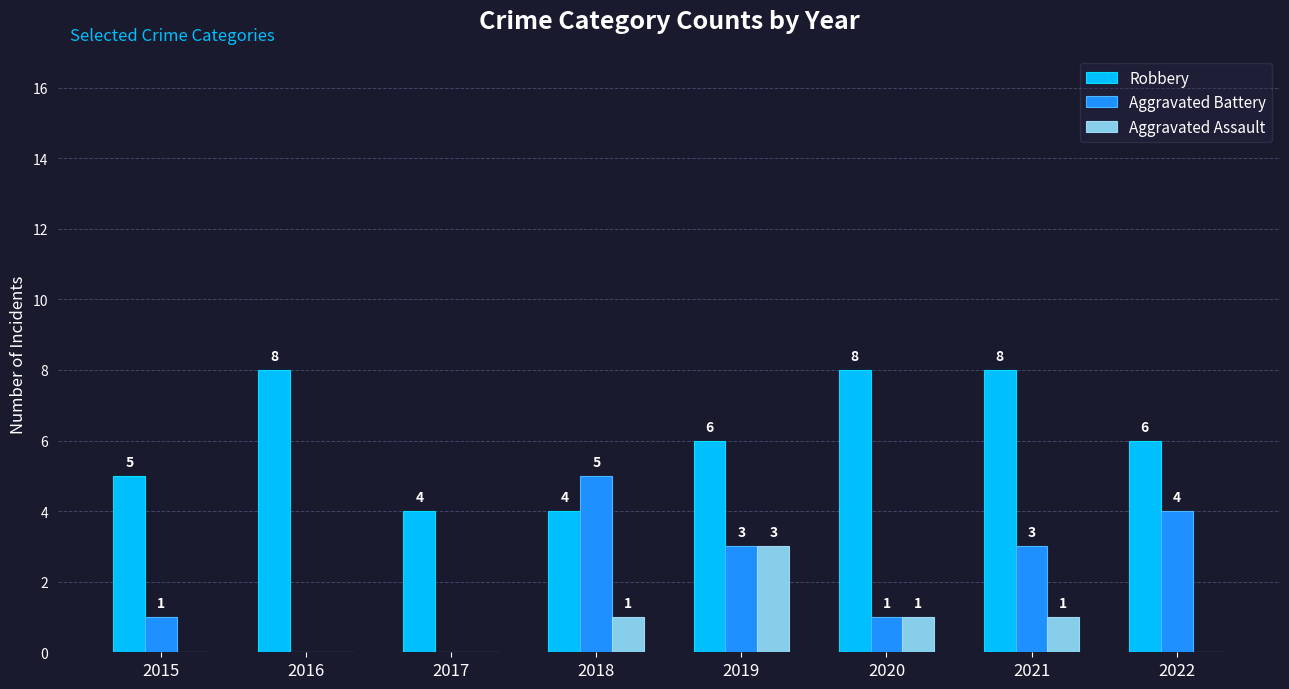

What is the sum of all Robbery values?

49